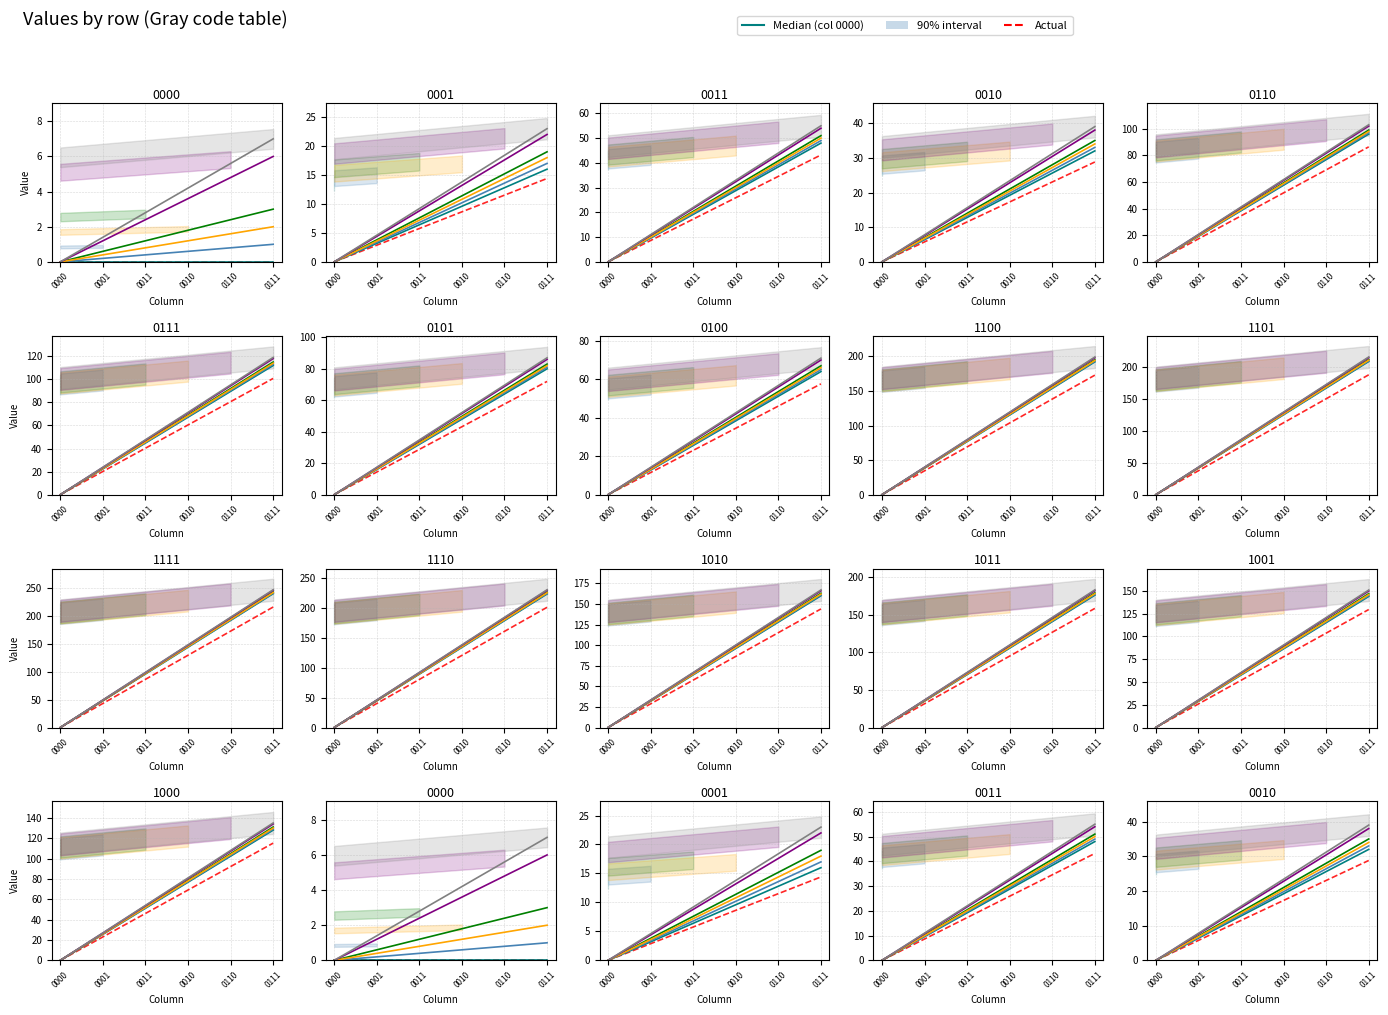

The value at 0000 is 0.0. True or false?

True